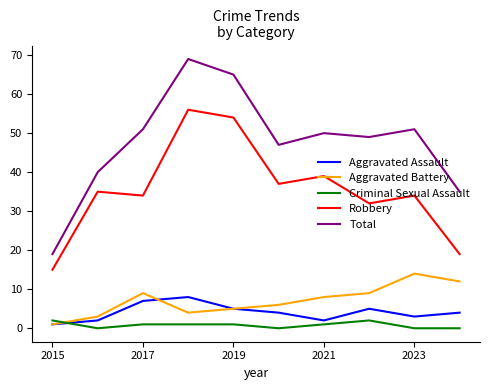

How many categories are shown in the chart?

10